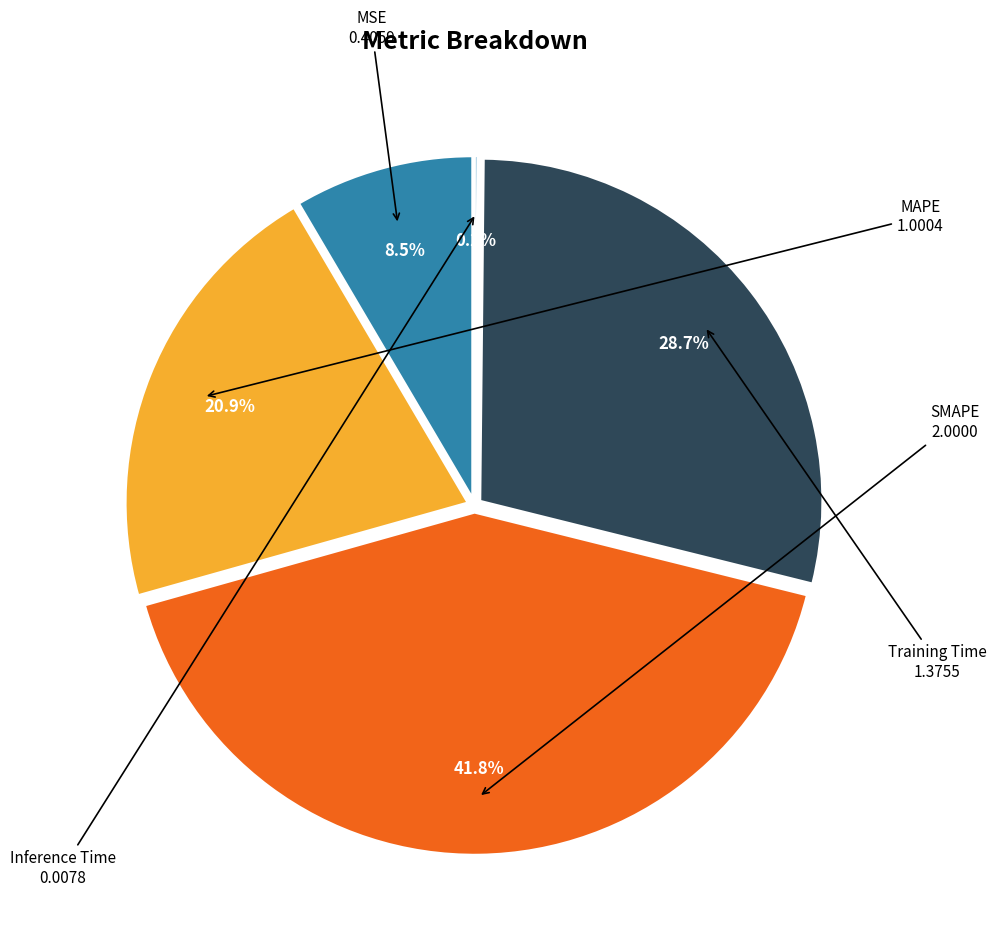

What percentage is NOT represented by Inference Time?

99.8%